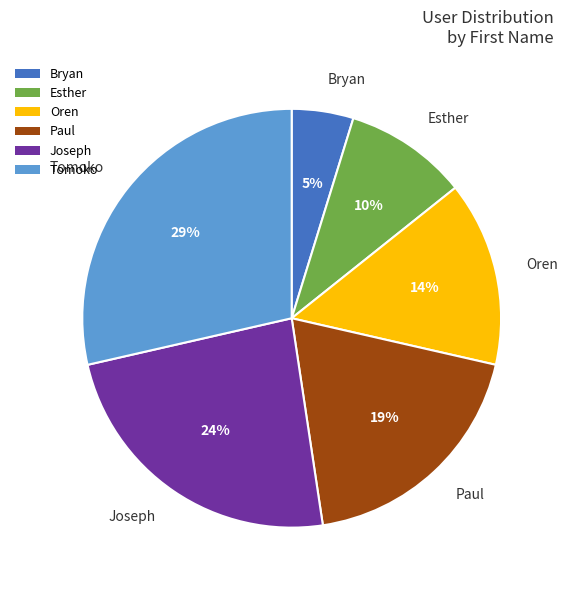

Is the sum of Esther and Paul greater than half?

No